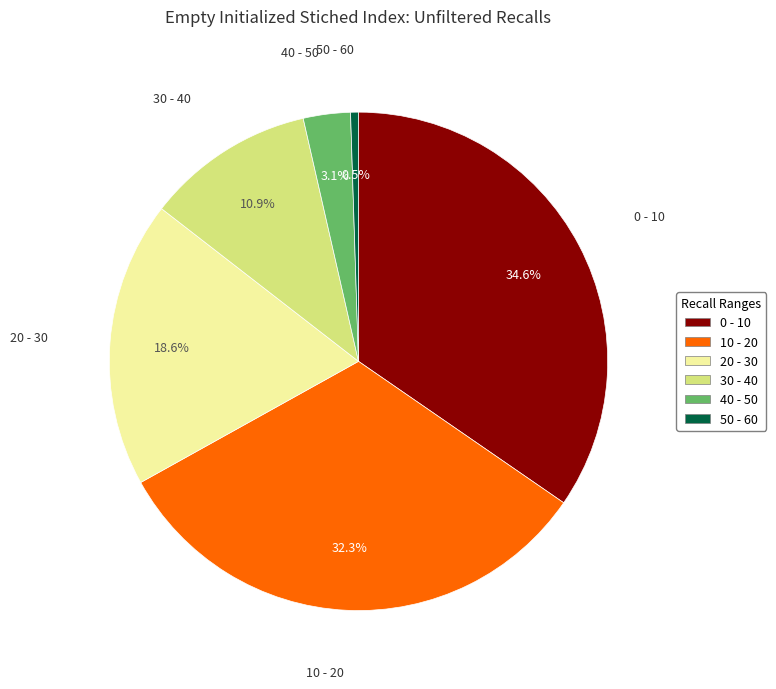

Is it true that 30 - 40 is 1% of the pie?

False